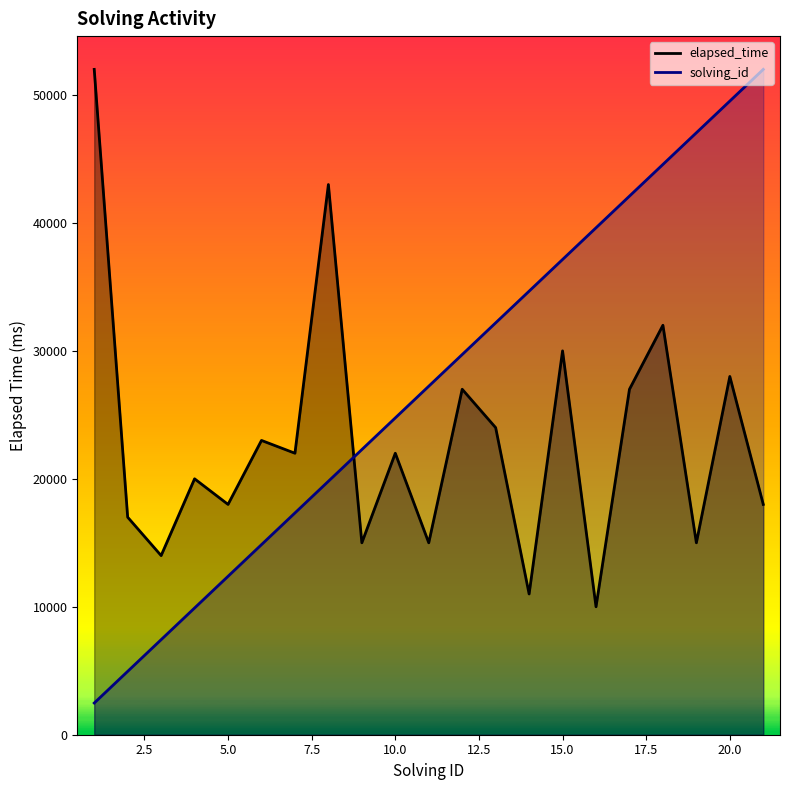

True or false: solving_id and elapsed_time intersect in this chart.

True